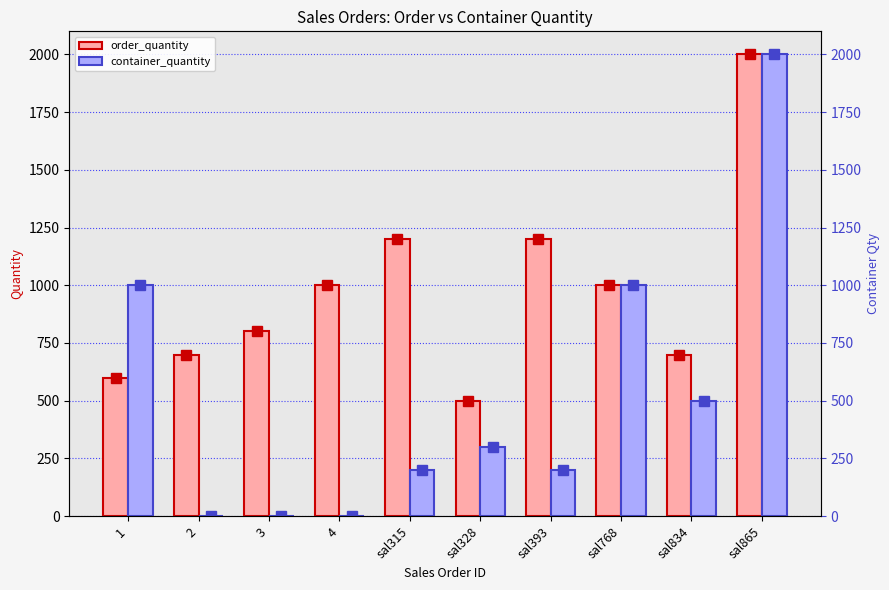

The value of container_quantity at sal315 is 64. True or false?

False